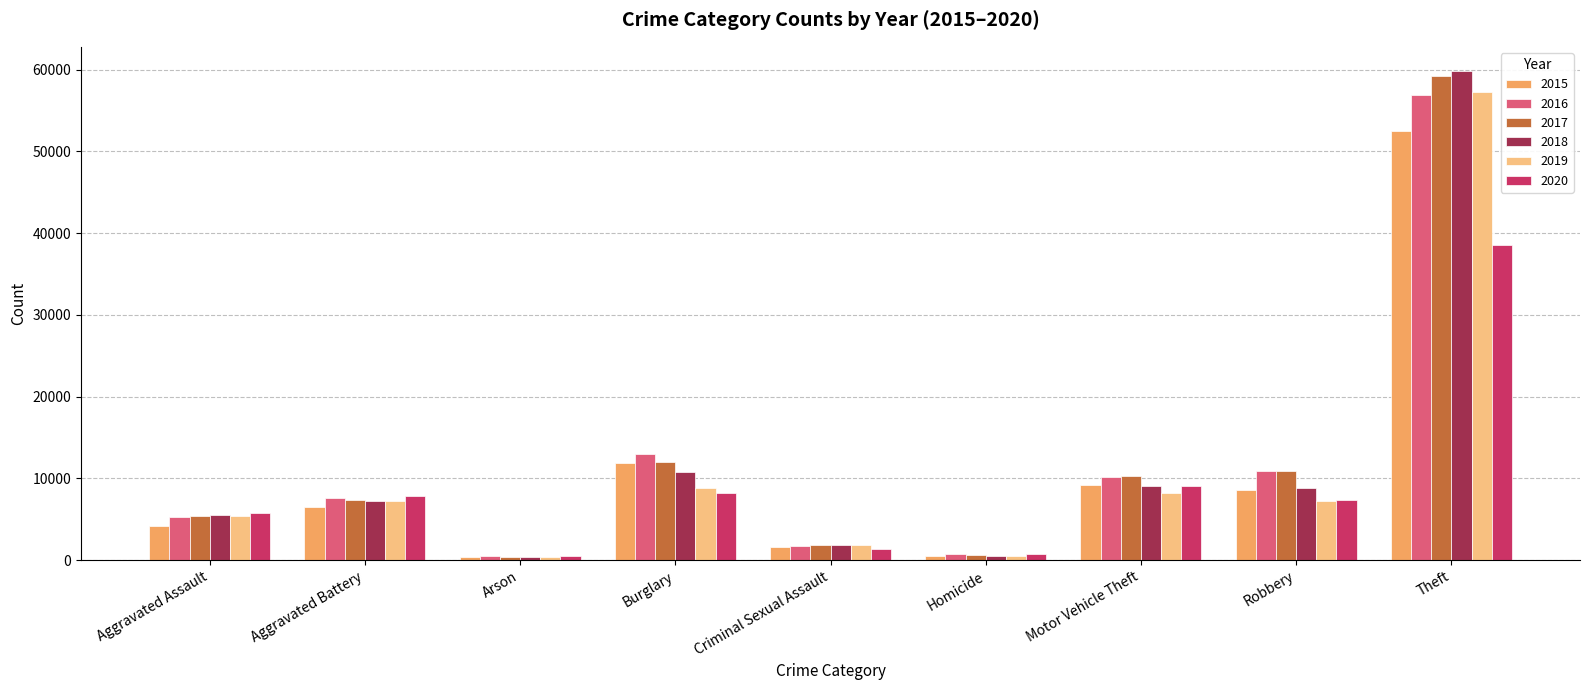

At which category is the sum across all series the highest?

Theft